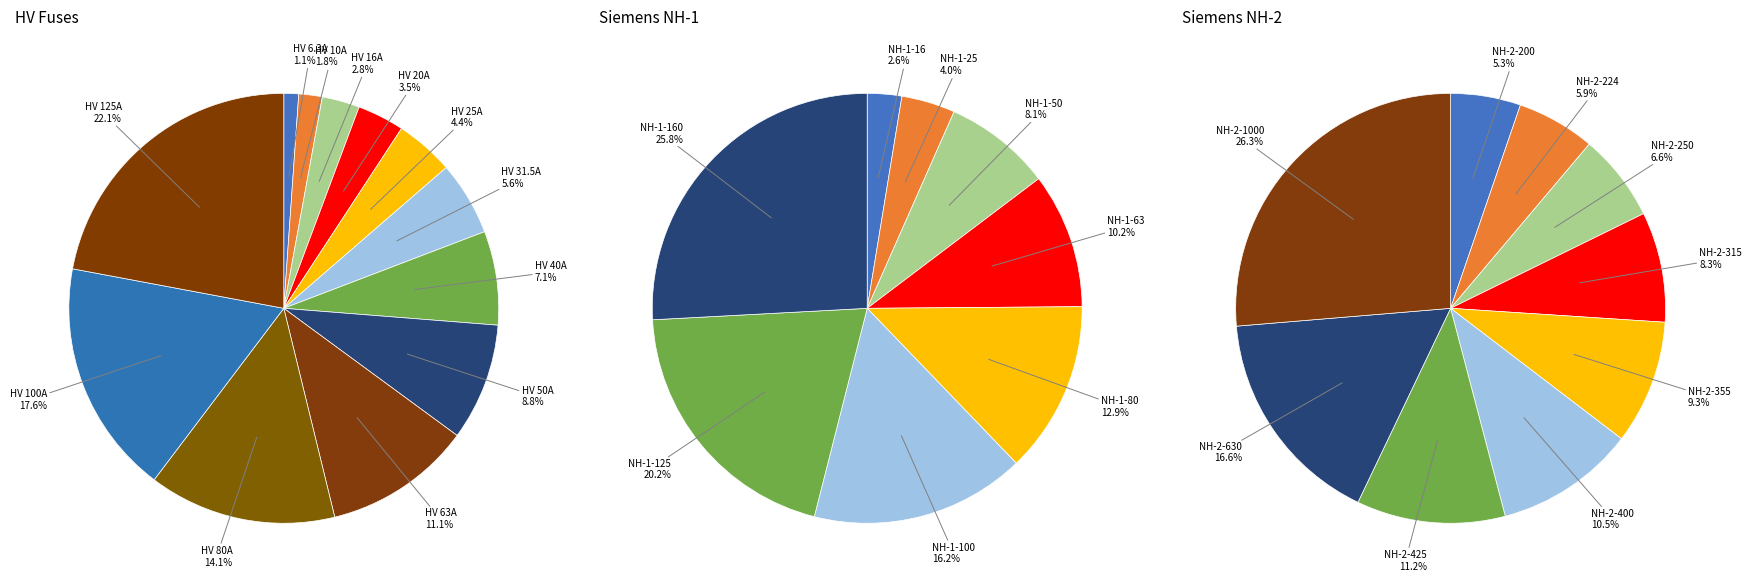

Do HV 31.5A and NH-1-16 together represent more than half of the pie?

No